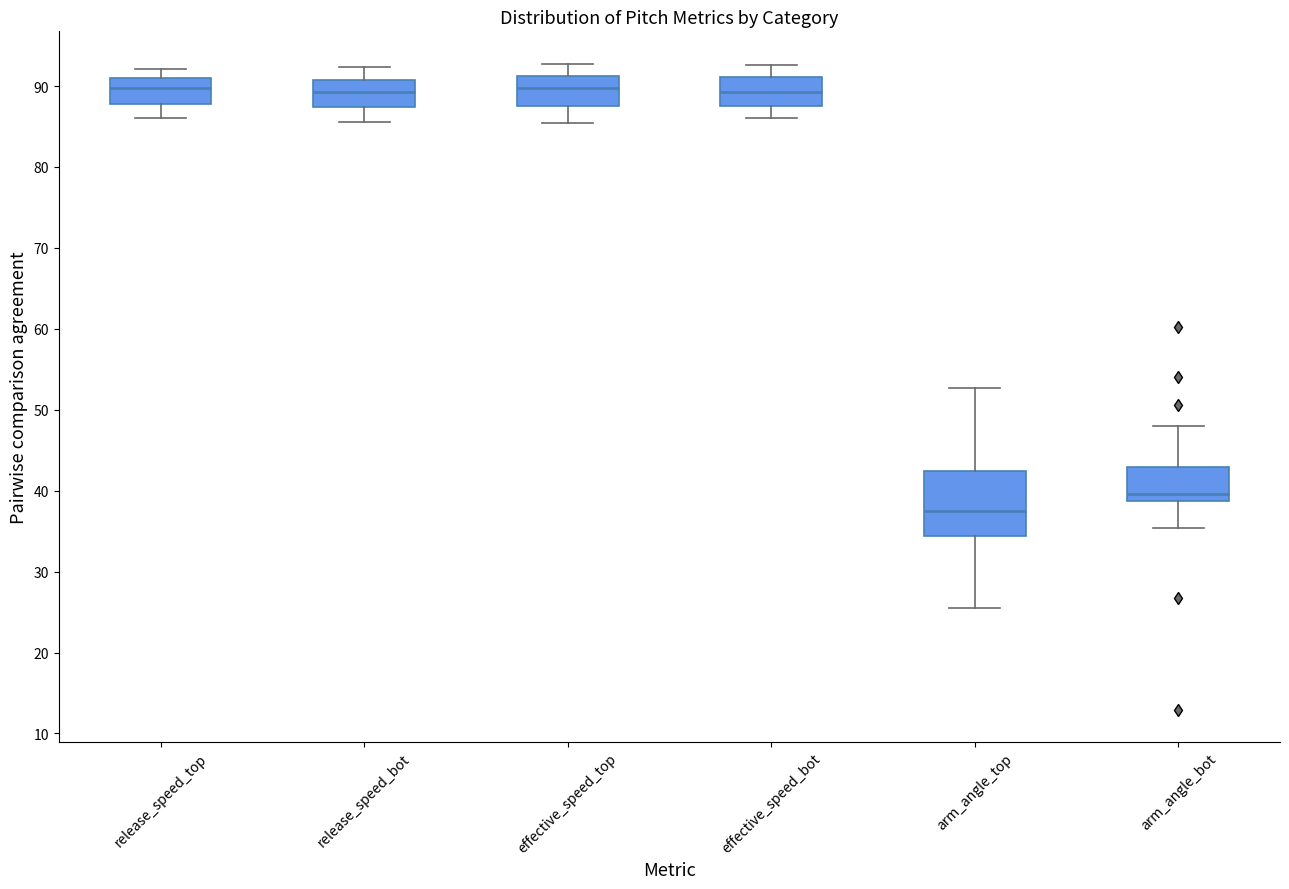

Reading left to right, read every box against the y-axis: the position of its median line, the range the box covers, and the ends of its whiskers. The values are not printed on the chart, so give them approximately, as read against the axis.

release_speed_top: median 90, box 88 to 91, whiskers 86 to 92
release_speed_bot: median 89, box 87 to 91, whiskers 86 to 92
effective_speed_top: median 90, box 88 to 91, whiskers 85 to 93
effective_speed_bot: median 89, box 88 to 91, whiskers 86 to 93
arm_angle_top: median 37, box 34 to 42, whiskers 26 to 53
arm_angle_bot: median 40, box 39 to 43, whiskers 35 to 48